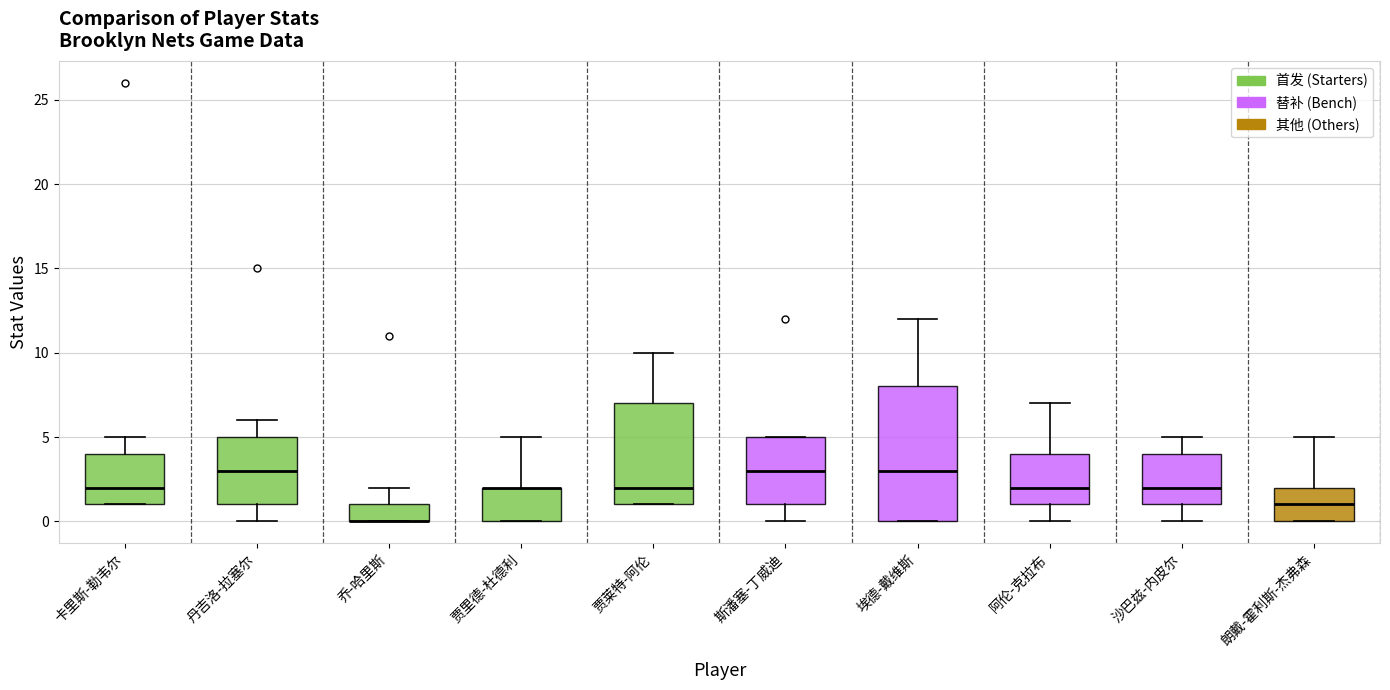

Reading left to right, transcribe this box plot: for each box, give where its median line is, the range the box spans, and where its two whiskers end, as read against the y-axis. The values are not printed on the chart, so give them approximately, as read against the axis.

卡里斯-勒韦尔: median 2, box 1 to 4, whiskers 1 to 5
丹吉洛-拉塞尔: median 3, box 1 to 5, whiskers 0 to 6
乔-哈里斯: median 0 (drawn on the box's lower edge), box 0 to 1, whiskers 0 to 2
贾里德-杜德利: median 2 (drawn on the box's upper edge), box 0 to 2, whiskers 0 to 5
贾莱特-阿伦: median 2, box 1 to 7, whiskers 1 to 10
斯潘塞-丁威迪: median 3, box 1 to 5, whiskers 0 to 5
埃德-戴维斯: median 3, box 0 to 8, whiskers 0 to 12
阿伦-克拉布: median 2, box 1 to 4, whiskers 0 to 7
沙巴兹-内皮尔: median 2, box 1 to 4, whiskers 0 to 5
朗戴-霍利斯-杰弗森: median 1, box 0 to 2, whiskers 0 to 5